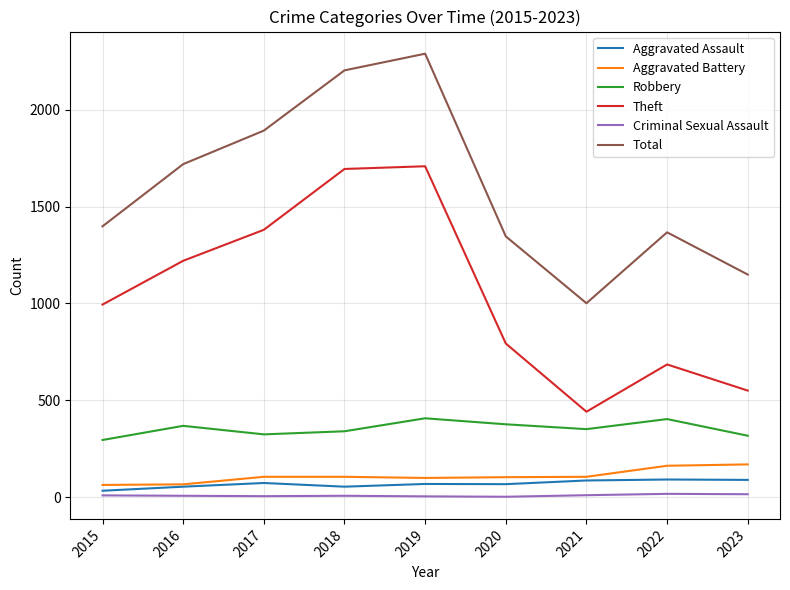

At which label does Total reach its peak?

2019